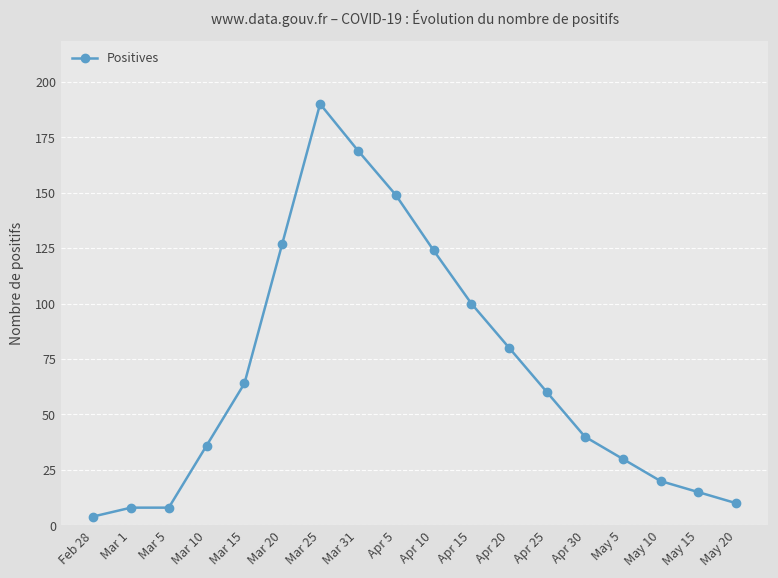

What is the difference between the maximum and minimum values?

186